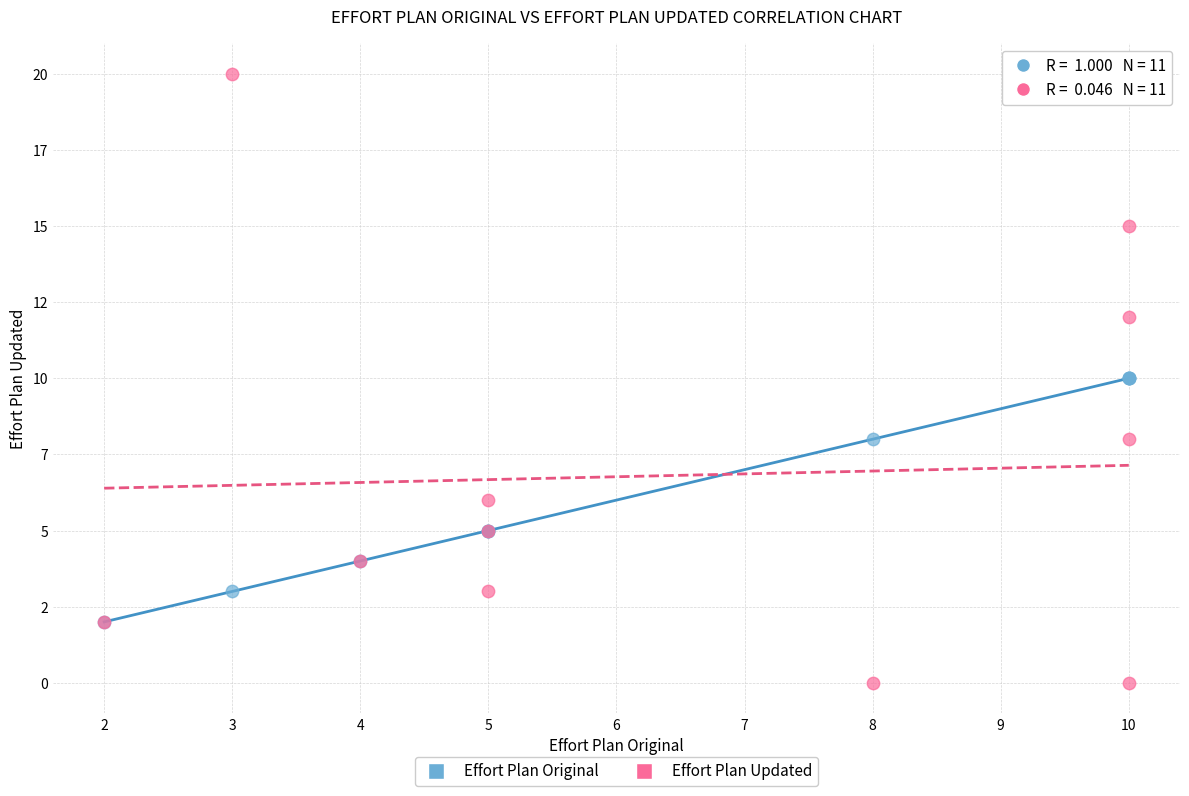

Which series has the largest Y range (max minus min)?

Effort Plan Updated